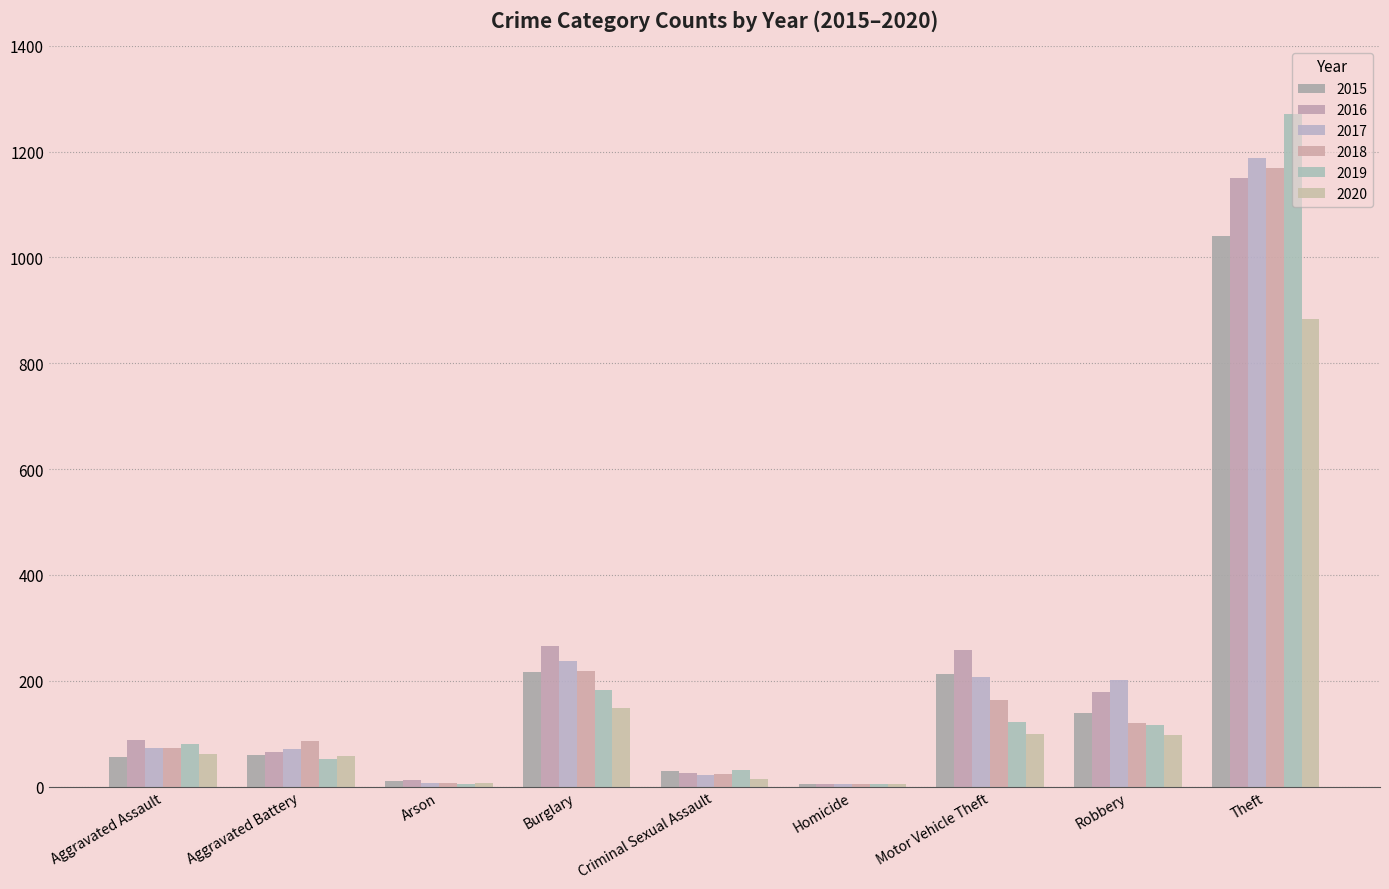

What is the difference between the maximum and minimum values in the 2015 series?

1036